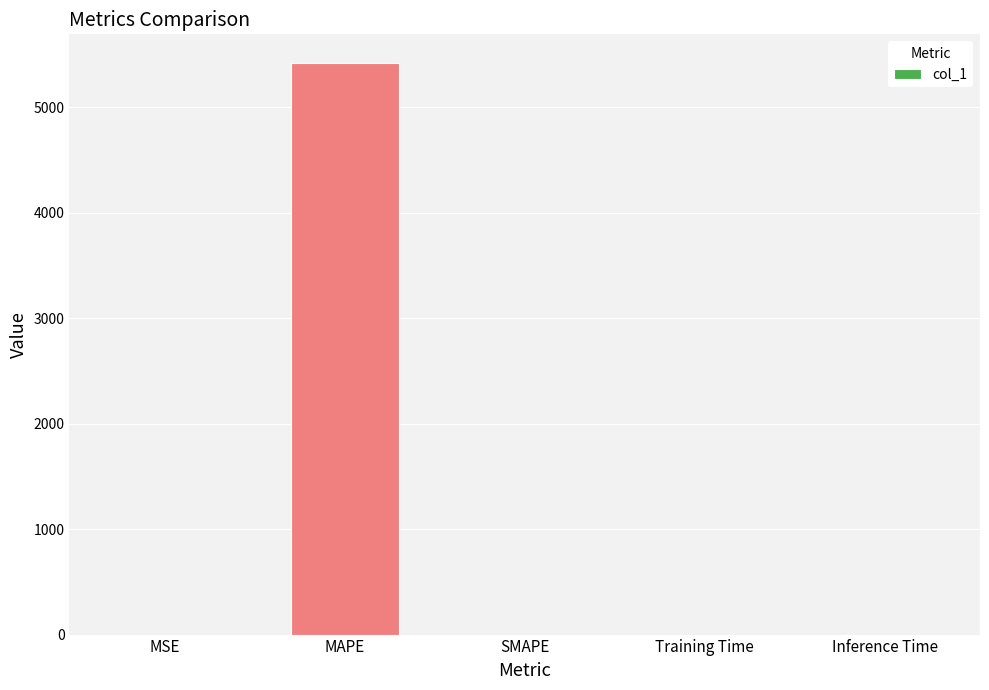

What is the greatest value displayed?

5421.1